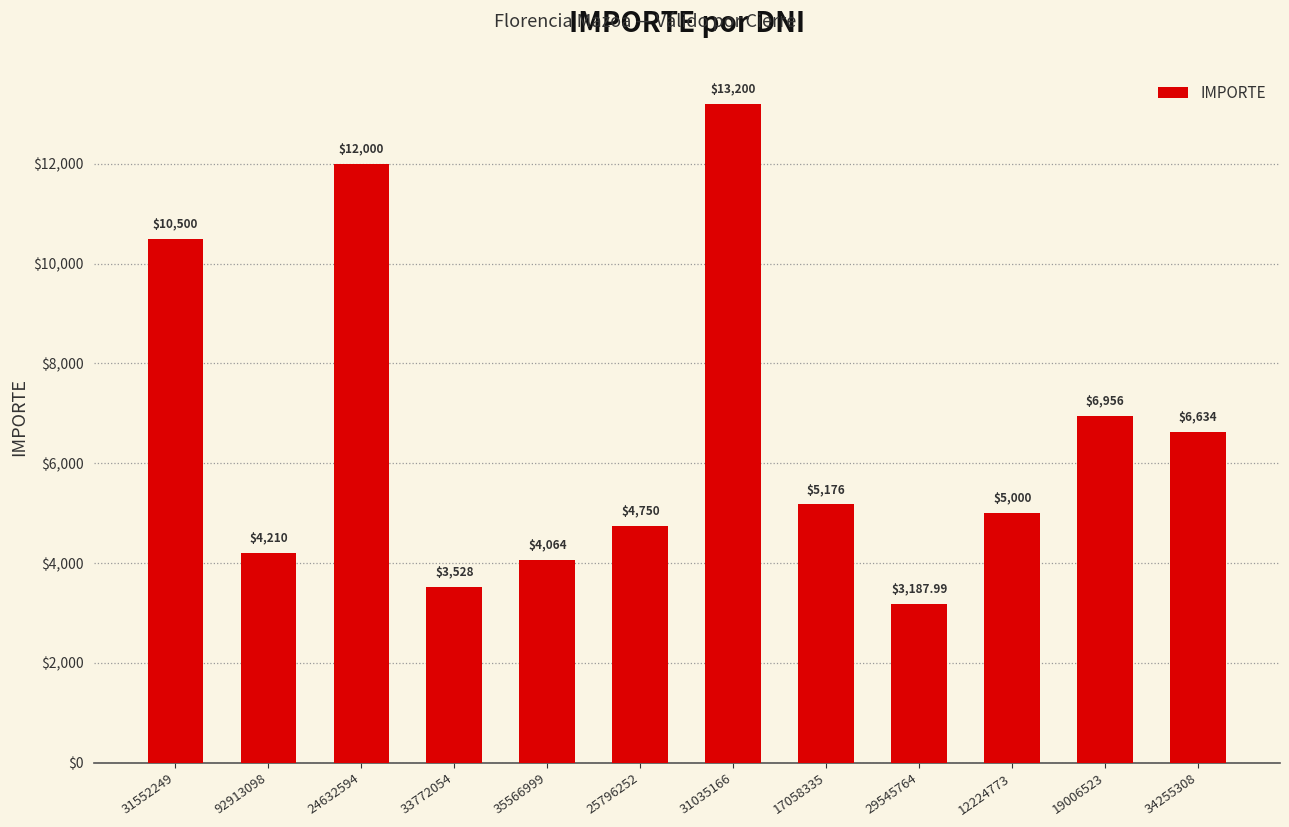

How many data points does each series have?

12